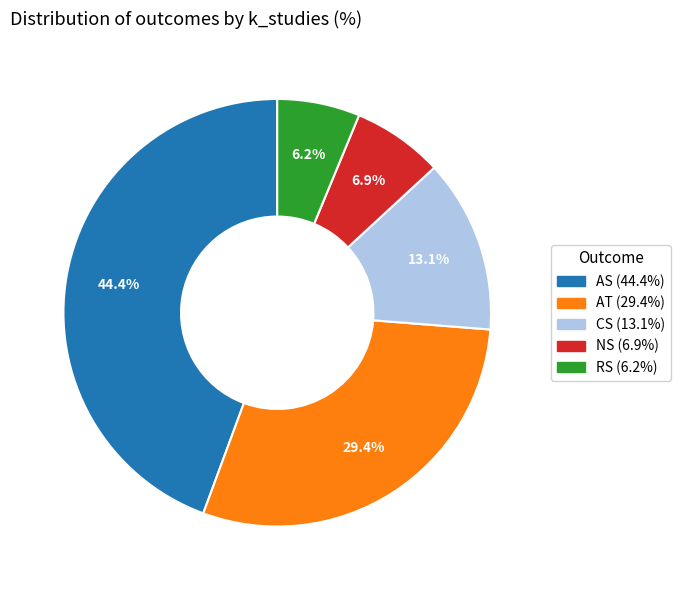

What is the smallest slice in the pie chart?

RS